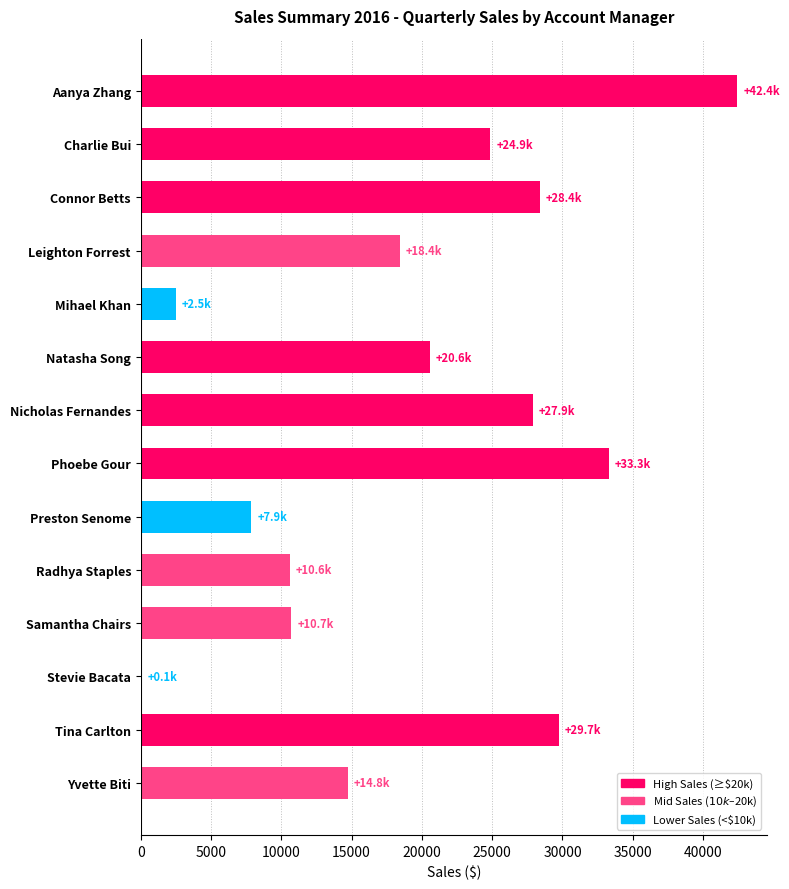

What is the greatest value displayed?

42424.9